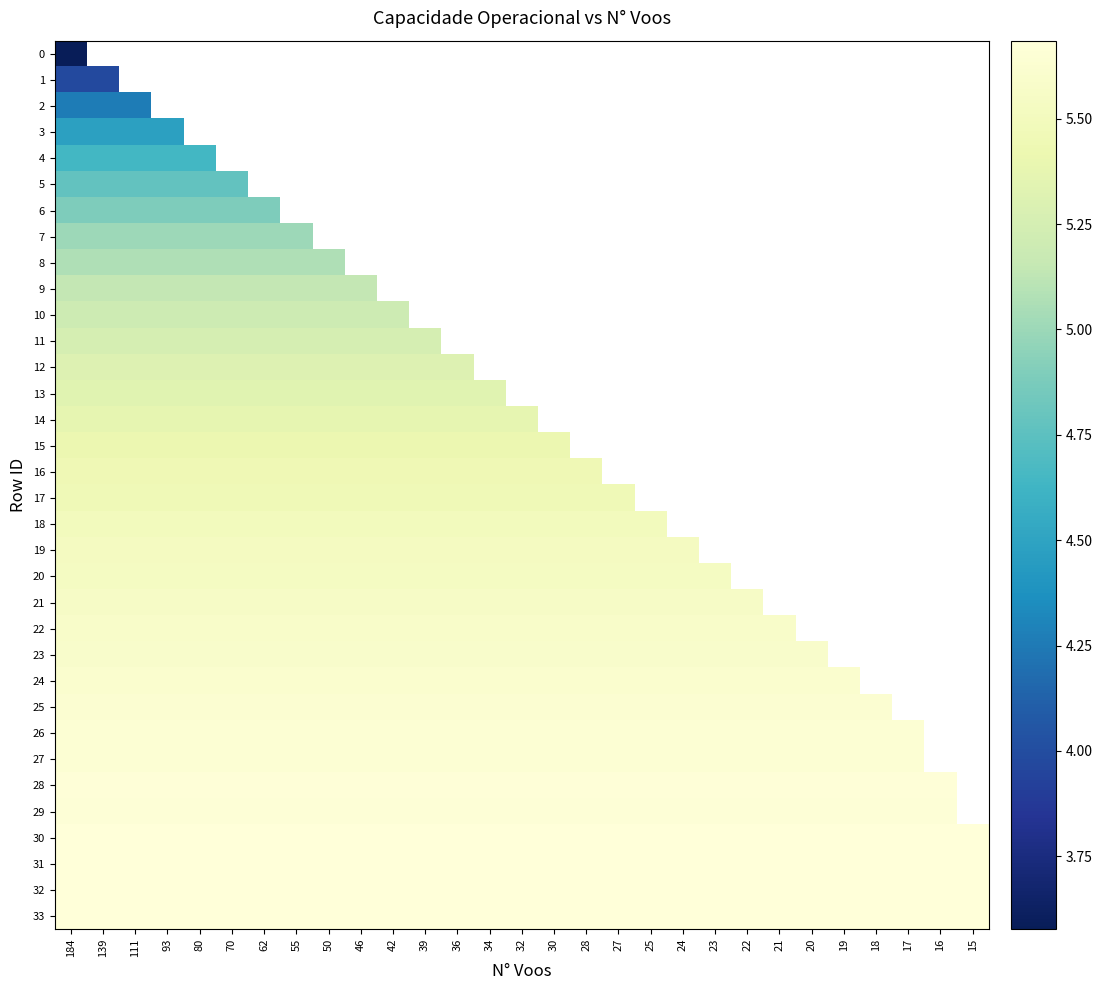

How many positive values does the 24 series have?

25